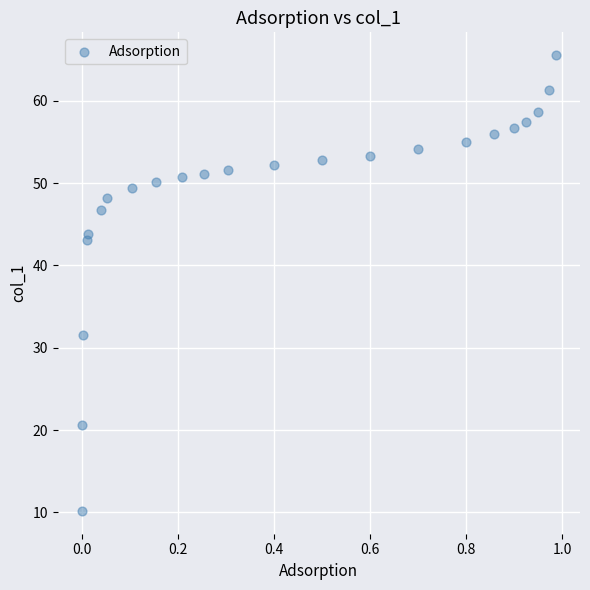

What Y value in the scatter plot is closest to 37?

31.6